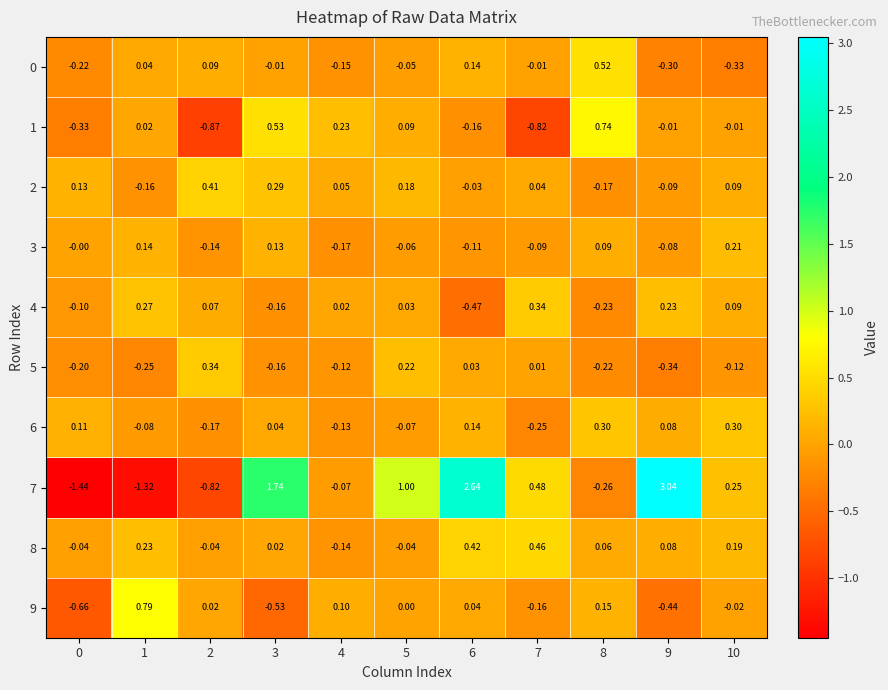

Is the value of 8 at 7 greater than the value of 3 at 5?

Yes